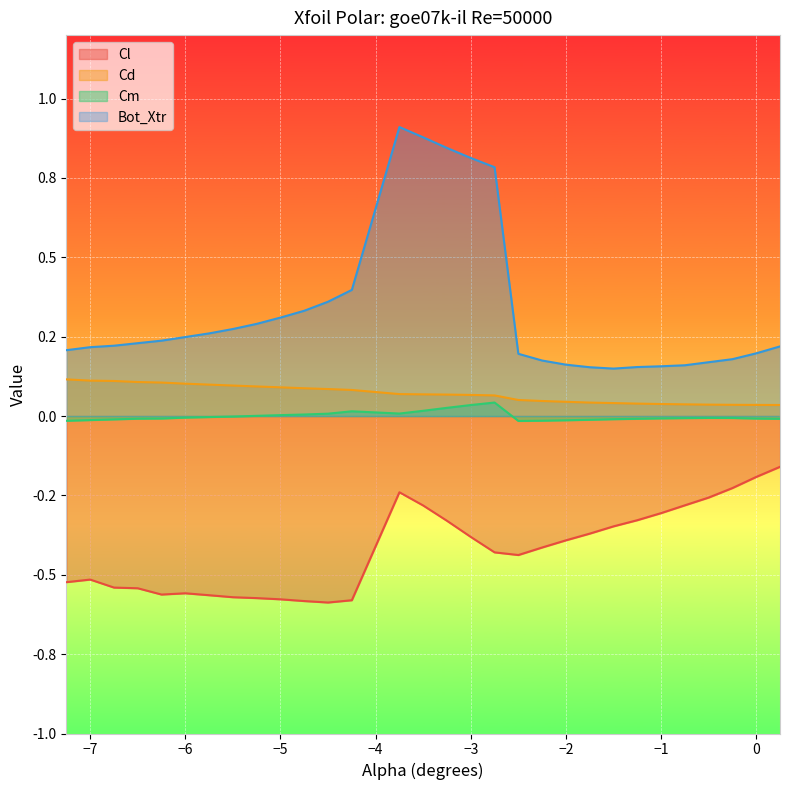

Reading left to right, list all the values displayed in this chart.

Cl: -0.5	-0.5	-0.5	-0.5	-0.6	-0.6	-0.6	-0.6	-0.6	-0.6	-0.6	-0.6	-0.6	-0.2	-0.3	-0.3	-0.4	-0.4	-0.4	-0.4	-0.4	-0.4	-0.3	-0.3	-0.3	-0.3	-0.3	-0.2	-0.2	-0.2
Cd: 0.1	0.1	0.1	0.1	0.1	0.1	0.1	0.1	0.1	0.1	0.1	0.1	0.1	0.1	0.1	0.1	0.1	0.1	0.1	0.0	0.0	0.0	0.0	0.0	0.0	0.0	0.0	0.0	0.0	0.0
Cm: -0.0	-0.0	-0.0	-0.0	-0.0	-0.0	-0.0	-0.0	0.0	0.0	0.0	0.0	0.0	0.0	0.0	0.0	0.0	0.0	-0.0	-0.0	-0.0	-0.0	-0.0	-0.0	-0.0	-0.0	-0.0	-0.0	-0.0	-0.0
Bot_Xtr: 0.2	0.2	0.2	0.2	0.2	0.2	0.3	0.3	0.3	0.3	0.3	0.4	0.4	0.9	0.9	0.8	0.8	0.8	0.2	0.2	0.2	0.2	0.1	0.2	0.2	0.2	0.2	0.2	0.2	0.2